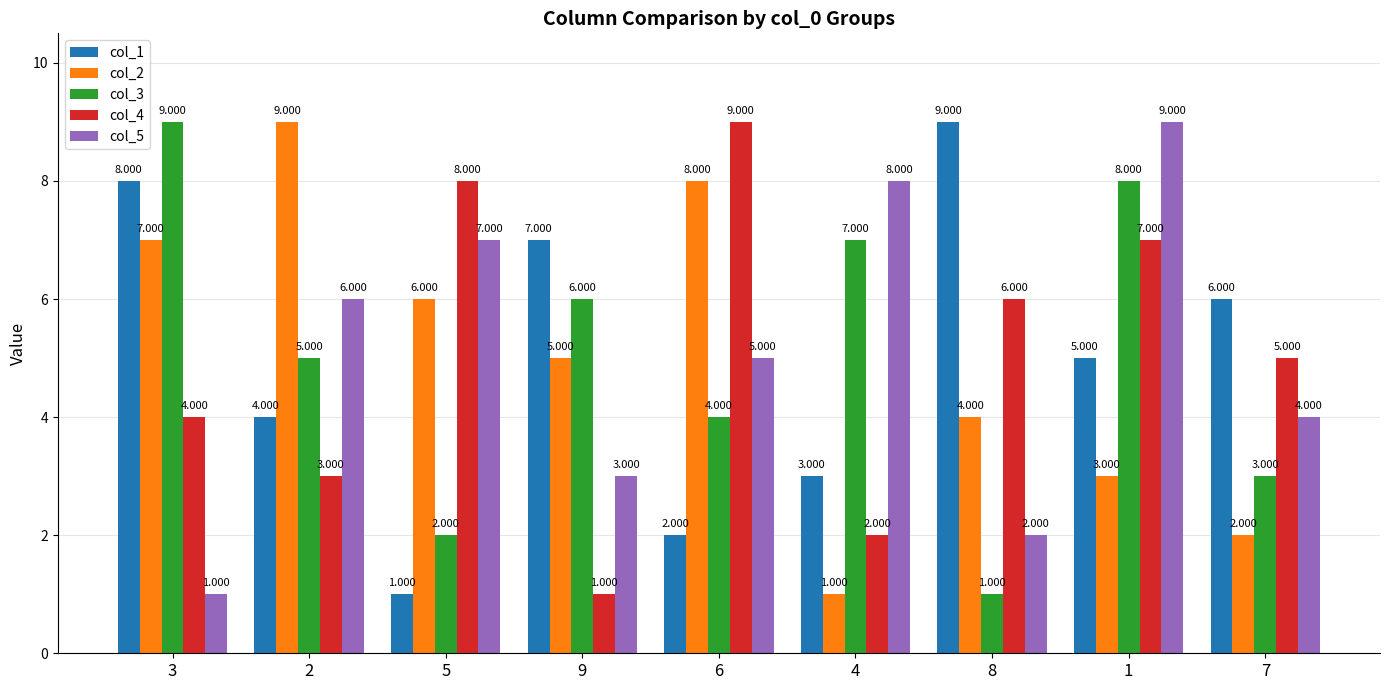

What is the spread (max minus min) of values at 3?

8